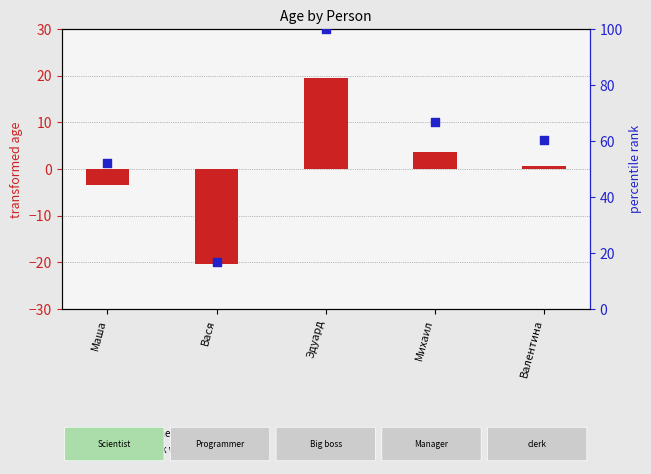

What are all the series names shown in the legend?

age (transformed), percentile rank within the sample